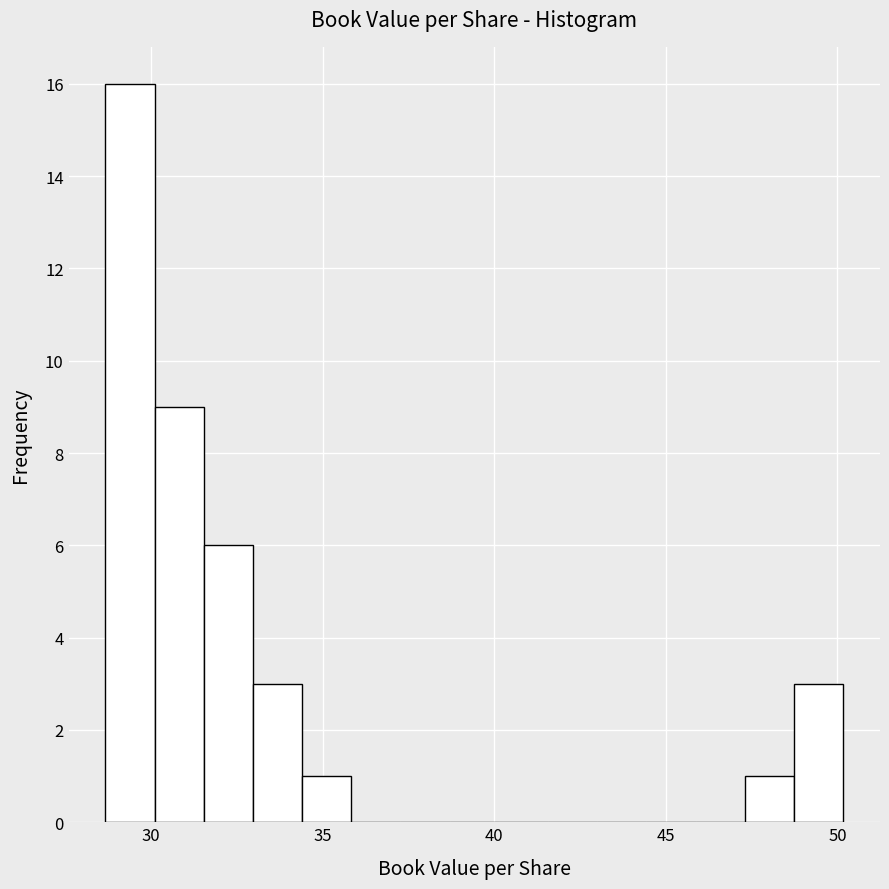

Read against the x-axis, roughly where is the centre of the tallest bar?

29.5